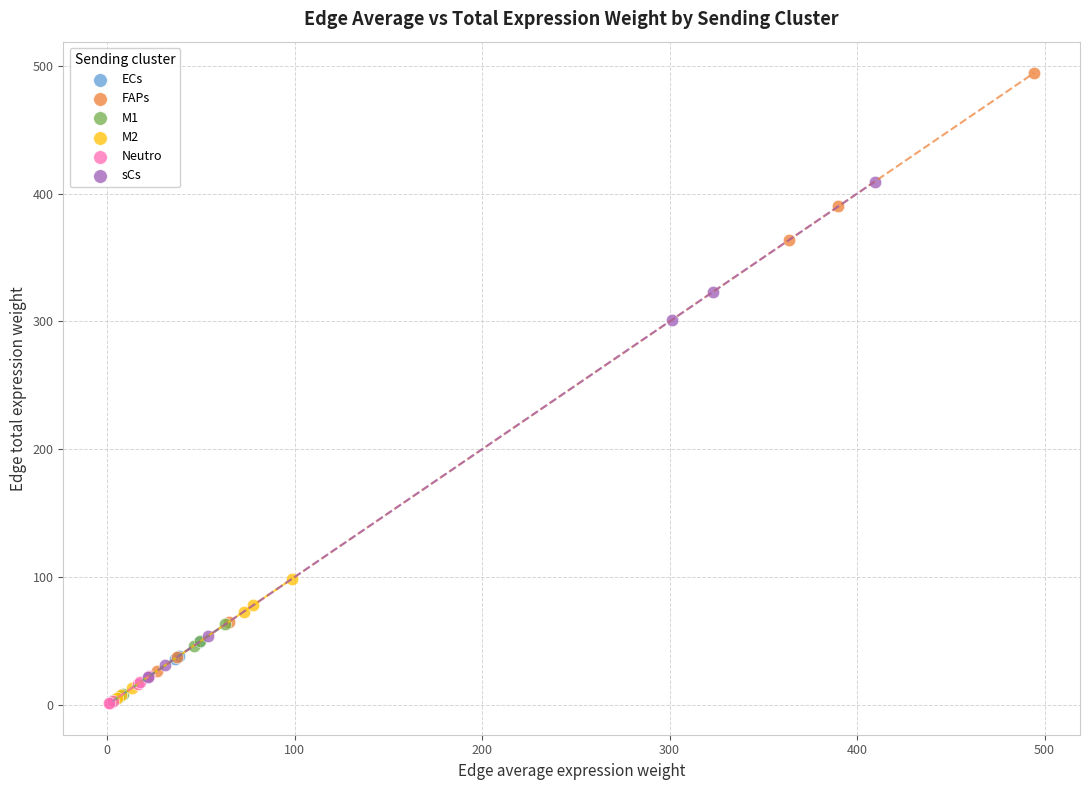

Which series contains the highest Y value?

FAPs